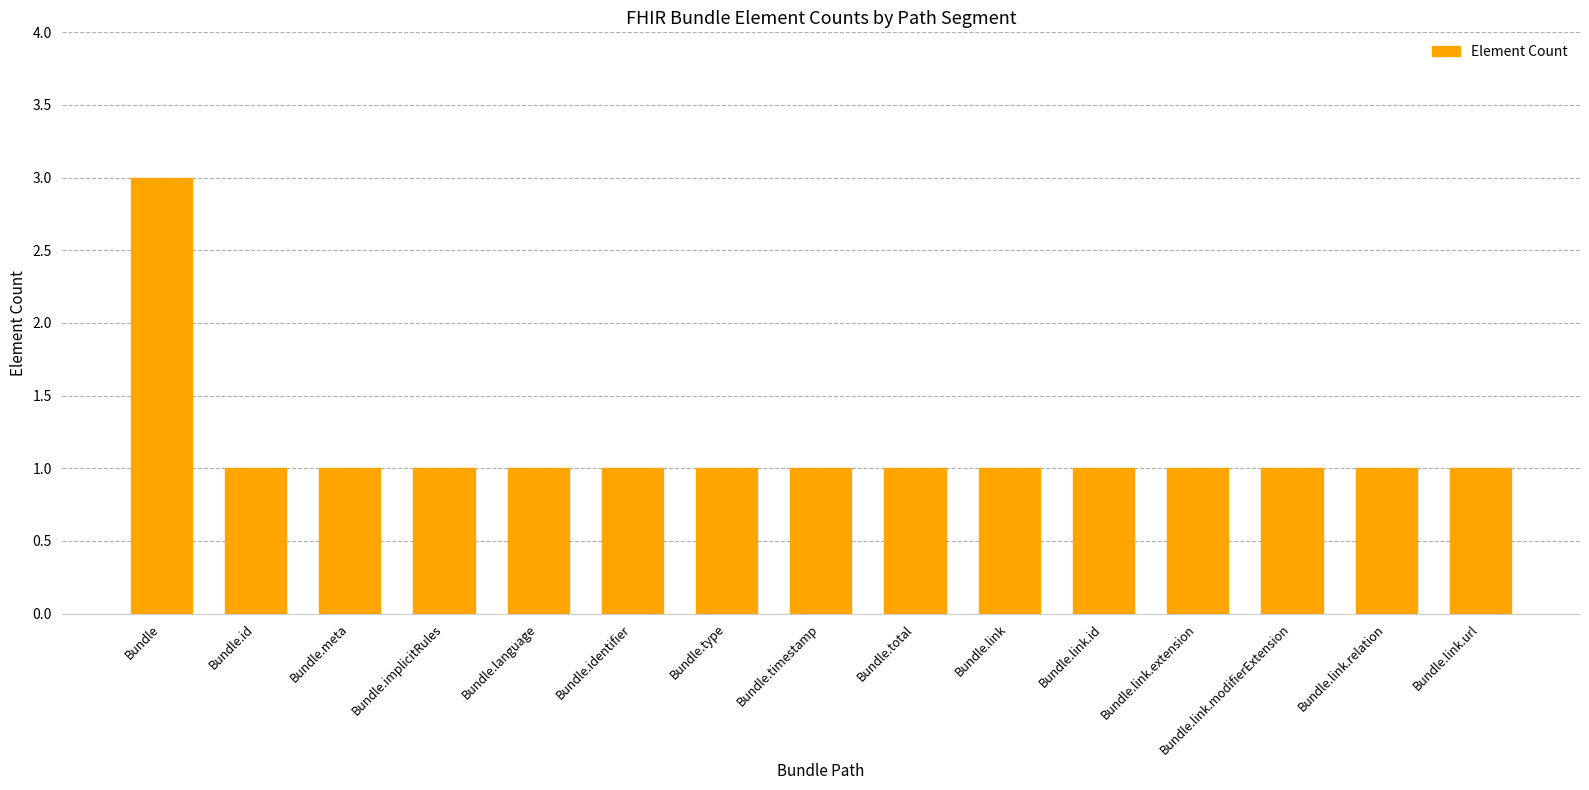

The chart shows a value of 1 at Bundle.implicitRules. True or false?

True